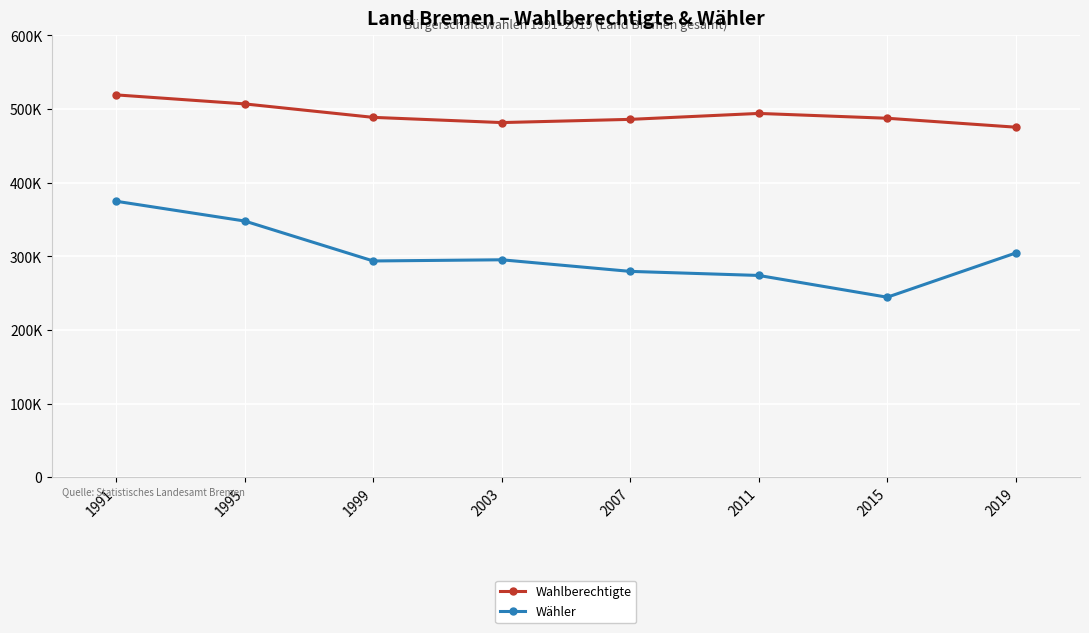

Does the chart have visible grid lines?

Yes